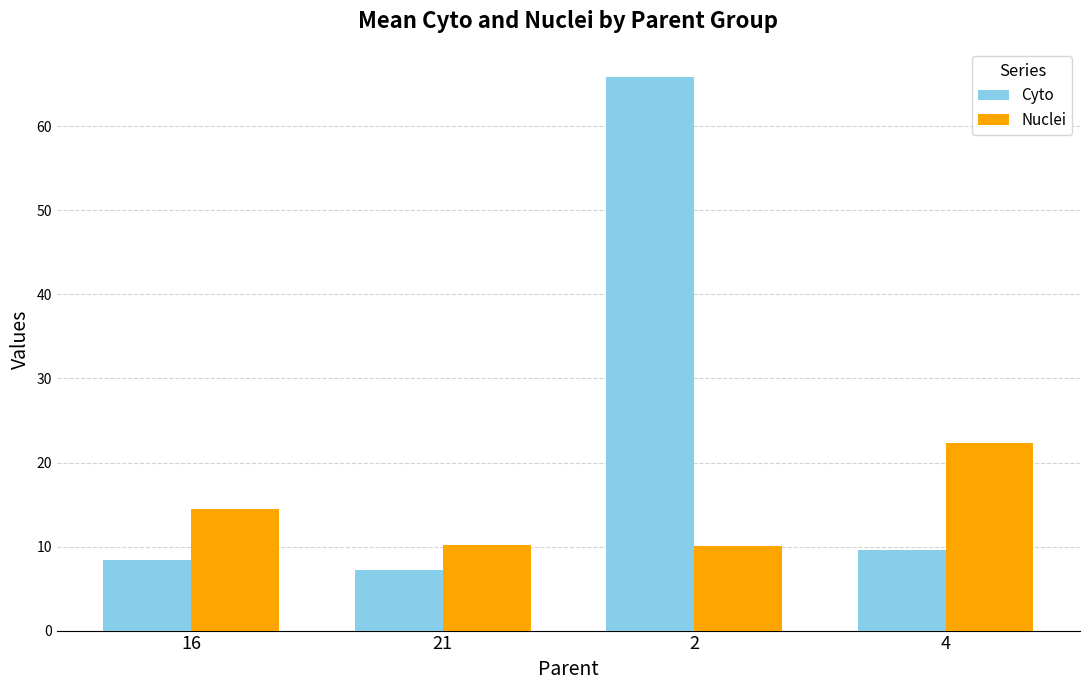

True or false: Nuclei has a value of 33.3 at 4.

False